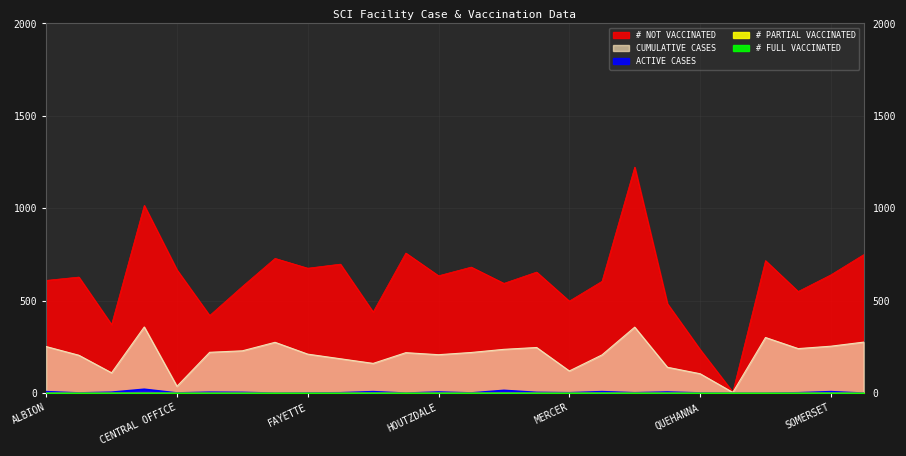

What position from the right is WAYMART?

1